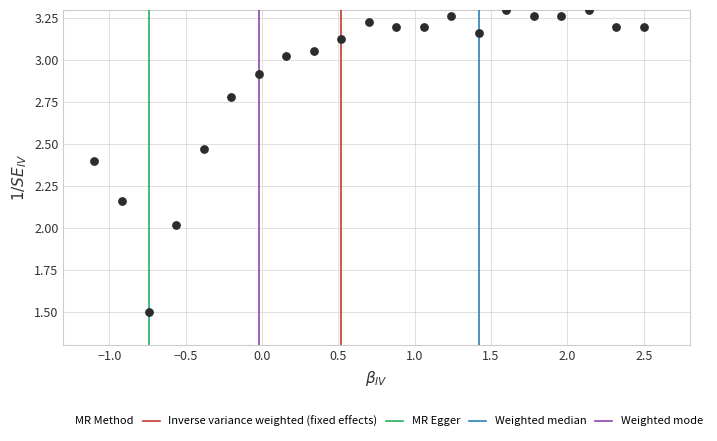

What is the range of Y values (max minus min)?

1.8